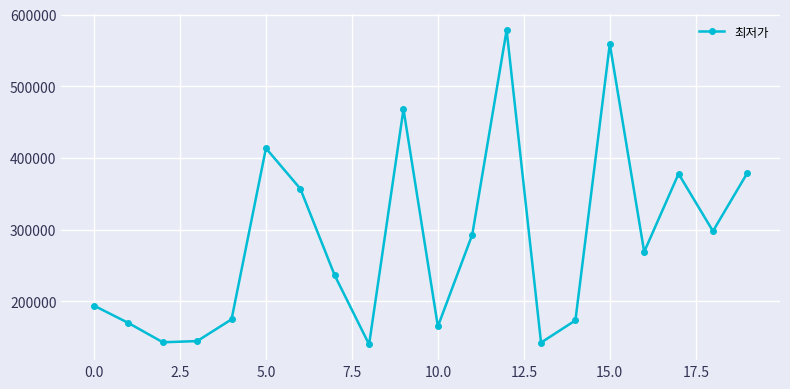

What is the greatest value displayed?

578320